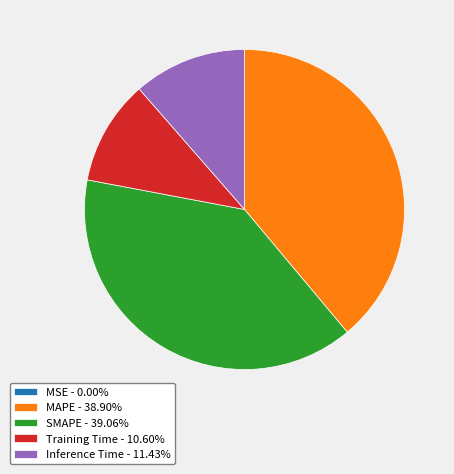

Combined, do Training Time - 10.60% and Inference Time - 11.43% account for over 50%?

No